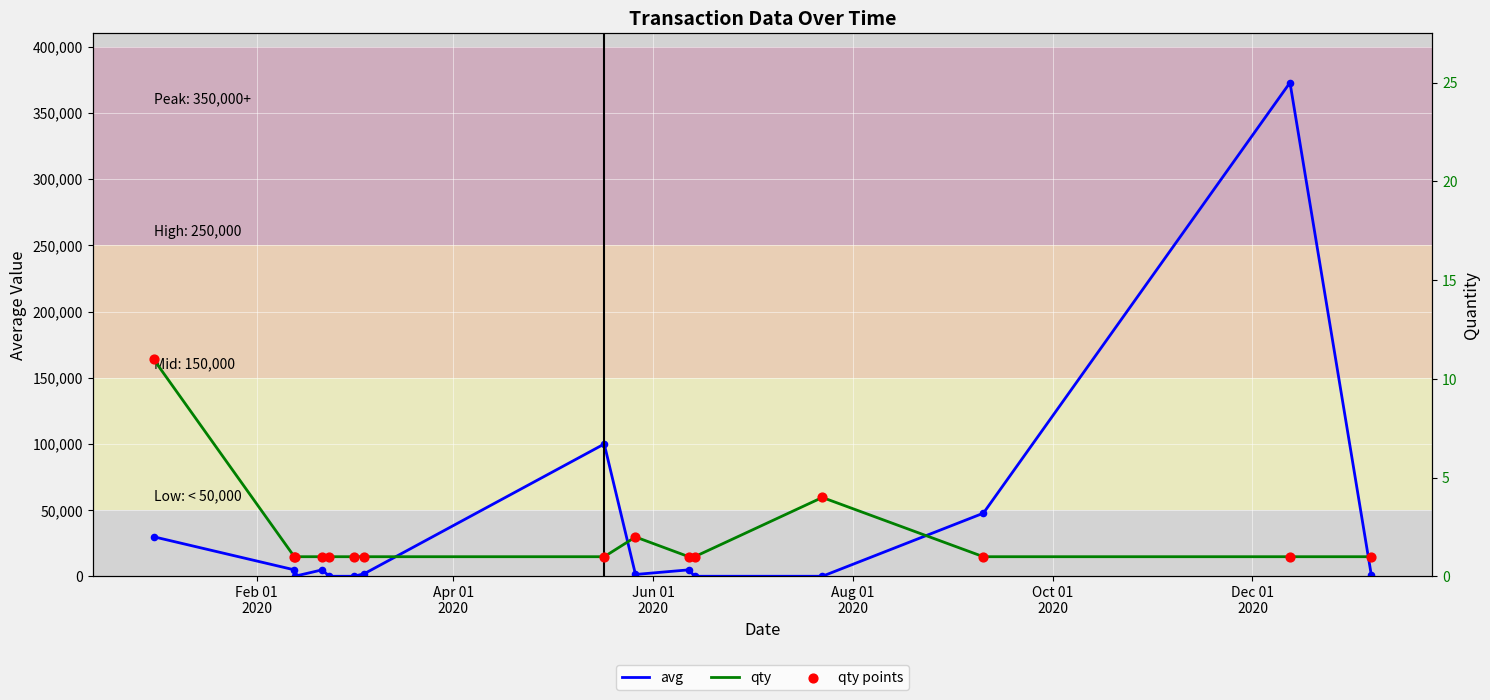

Is the value of qty at Apr 01
2020 greater than the value of qty points at 14?

No